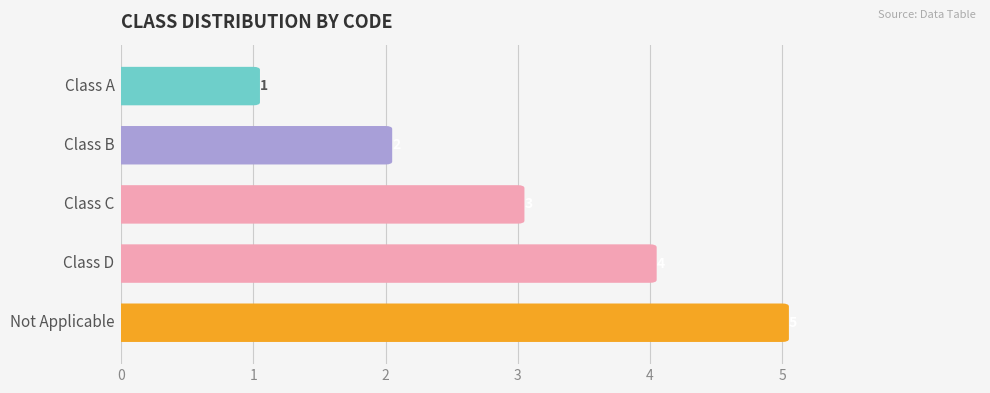

True or false: the data shows 2 at B.

True